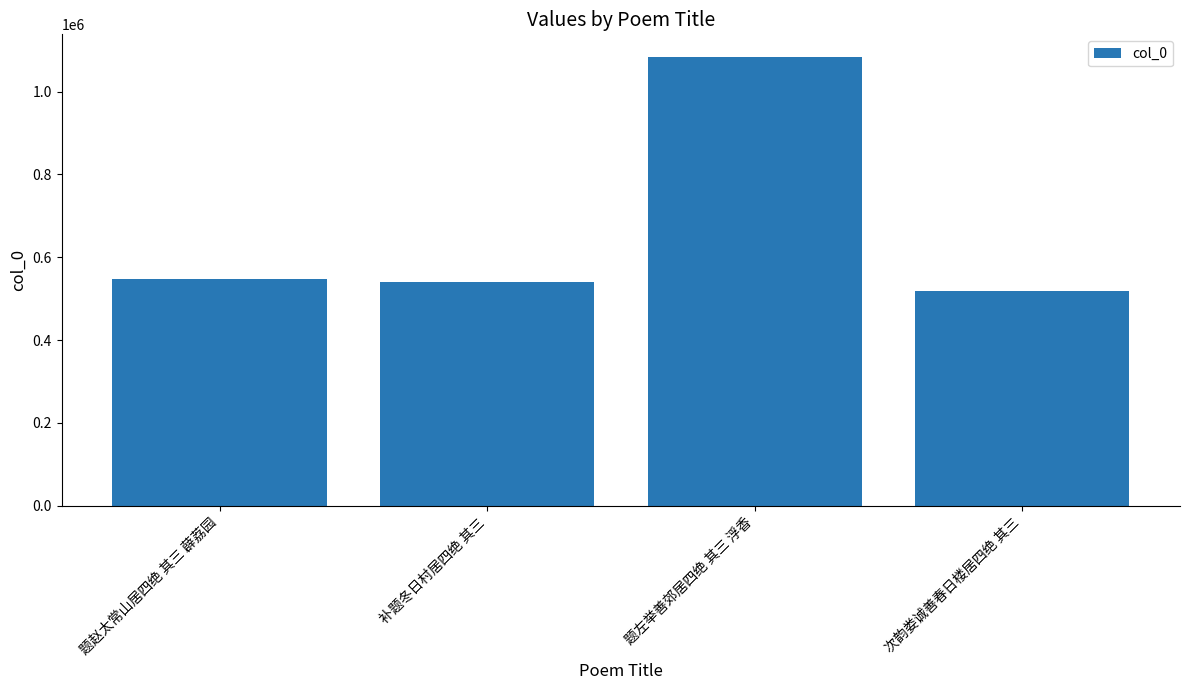

What is the difference between the maximum and minimum values?

564999